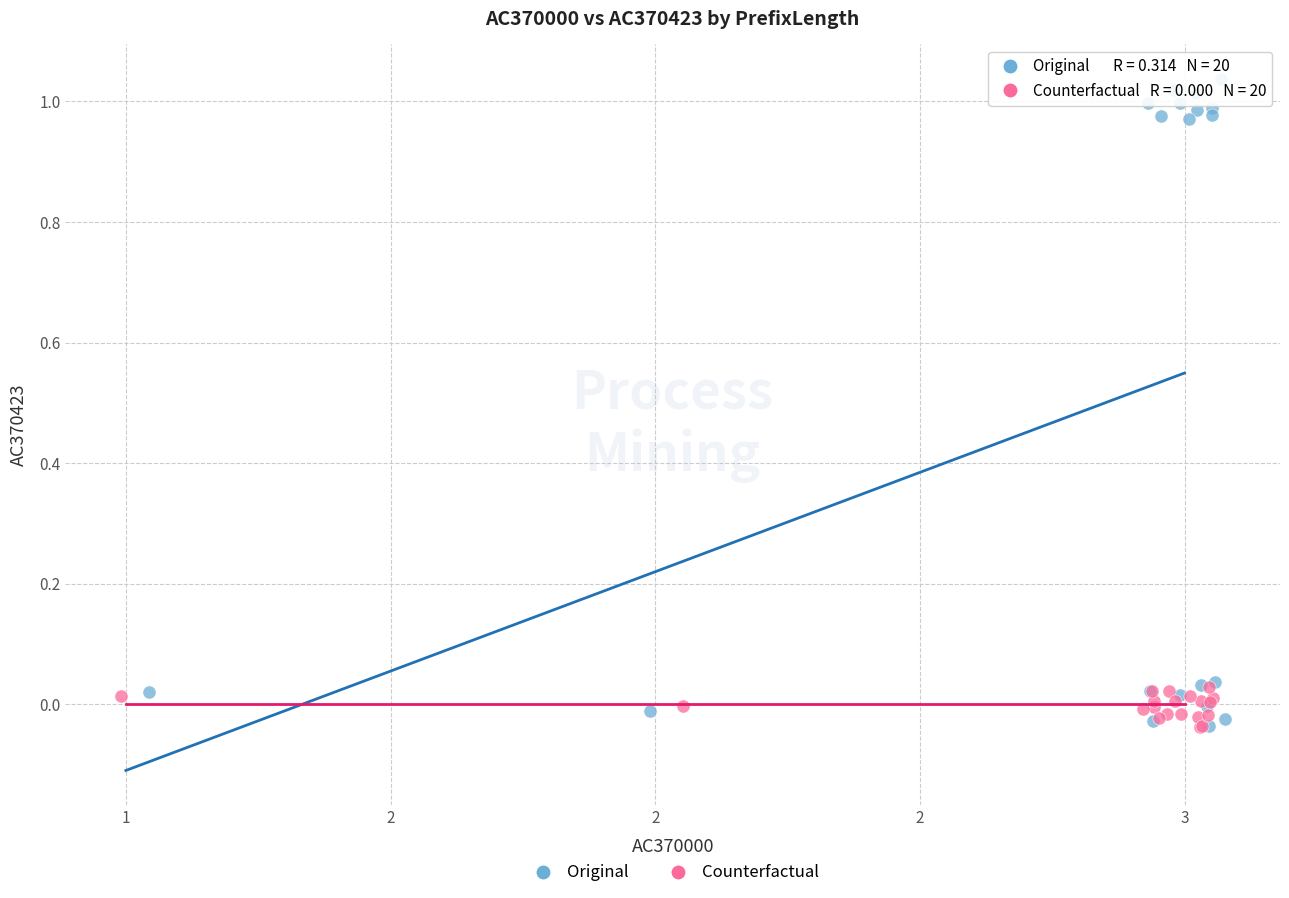

Which series has the largest Y range (max minus min)?

Original